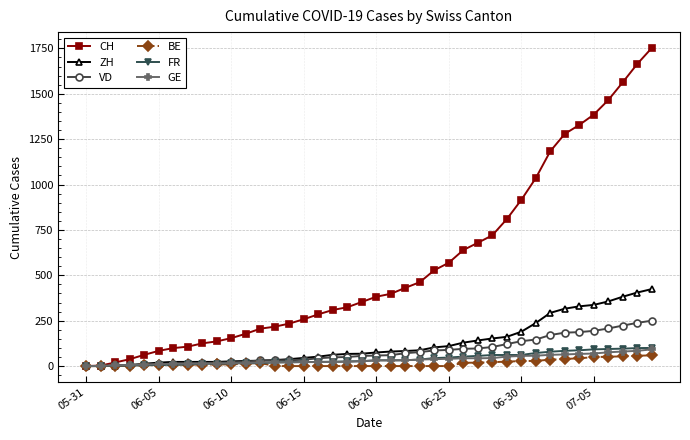

Which series has the widest spread of values?

CH